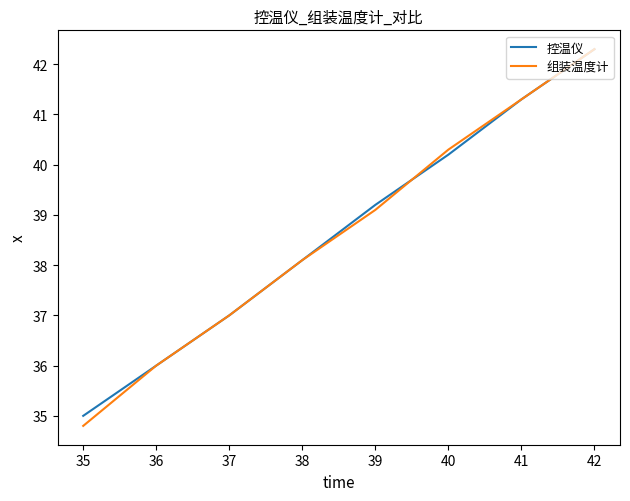

Is it true that 控温仪 equals 40.2 at 40?

True